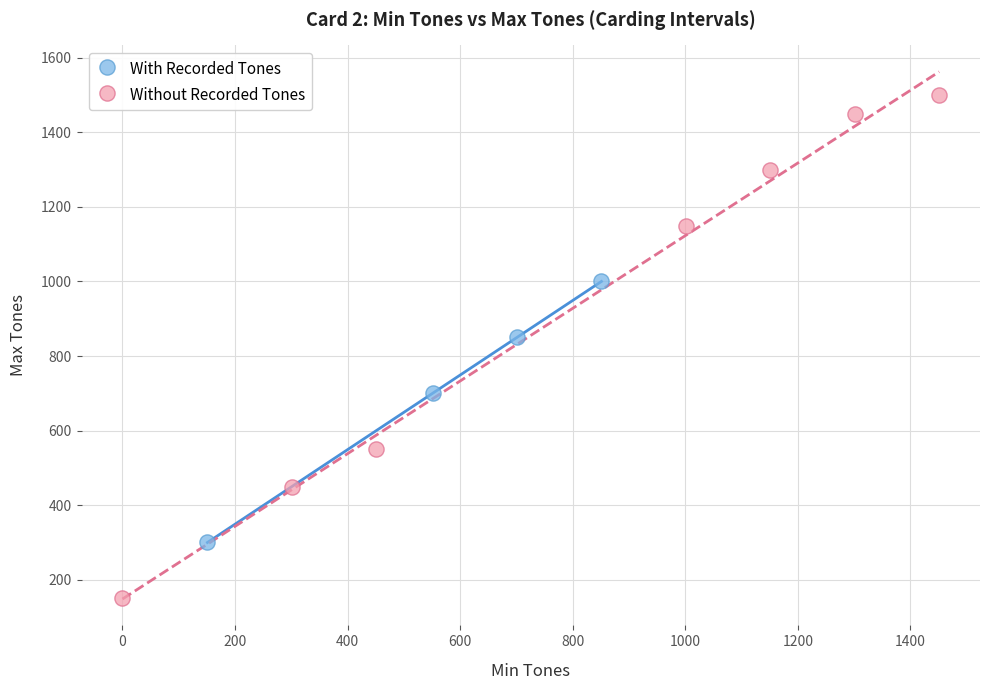

Which series has the largest Y range (max minus min)?

Without Recorded Tones